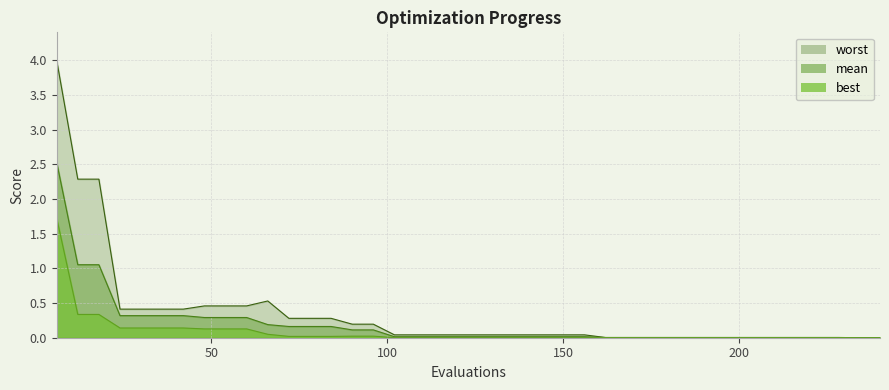

True or false: best and worst cross at least once.

False